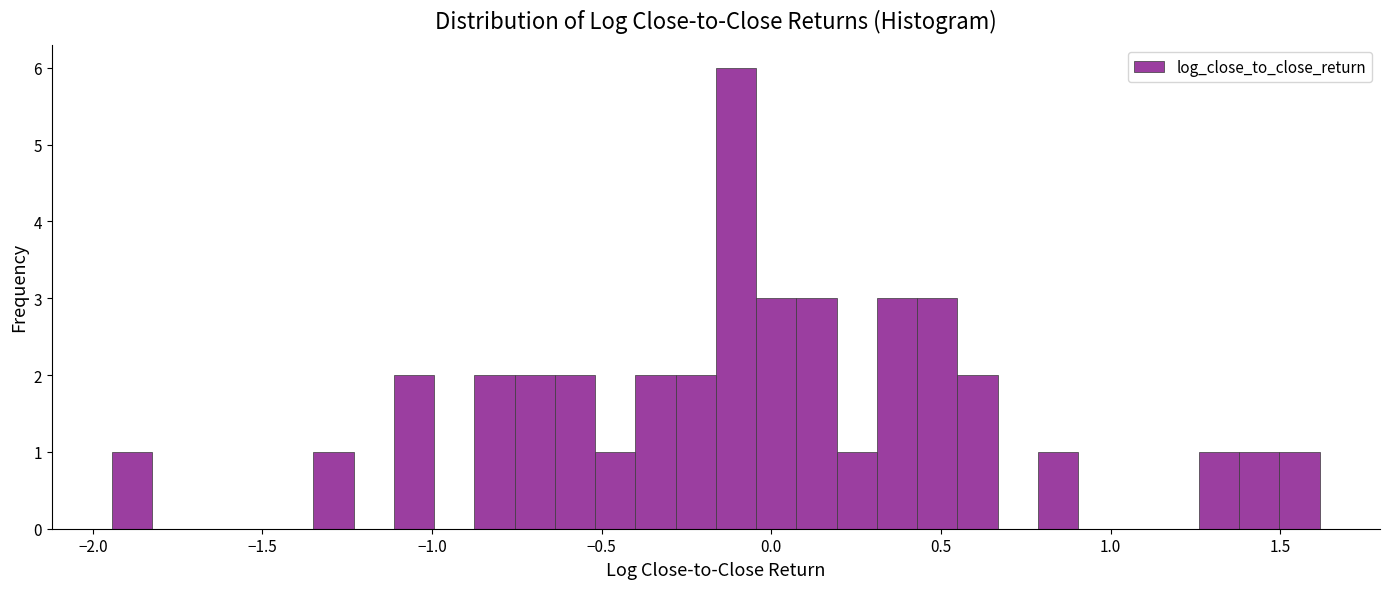

Around what value on the x-axis is the tallest bar? Give the approximate position of its centre, as read against the axis.

-0.10